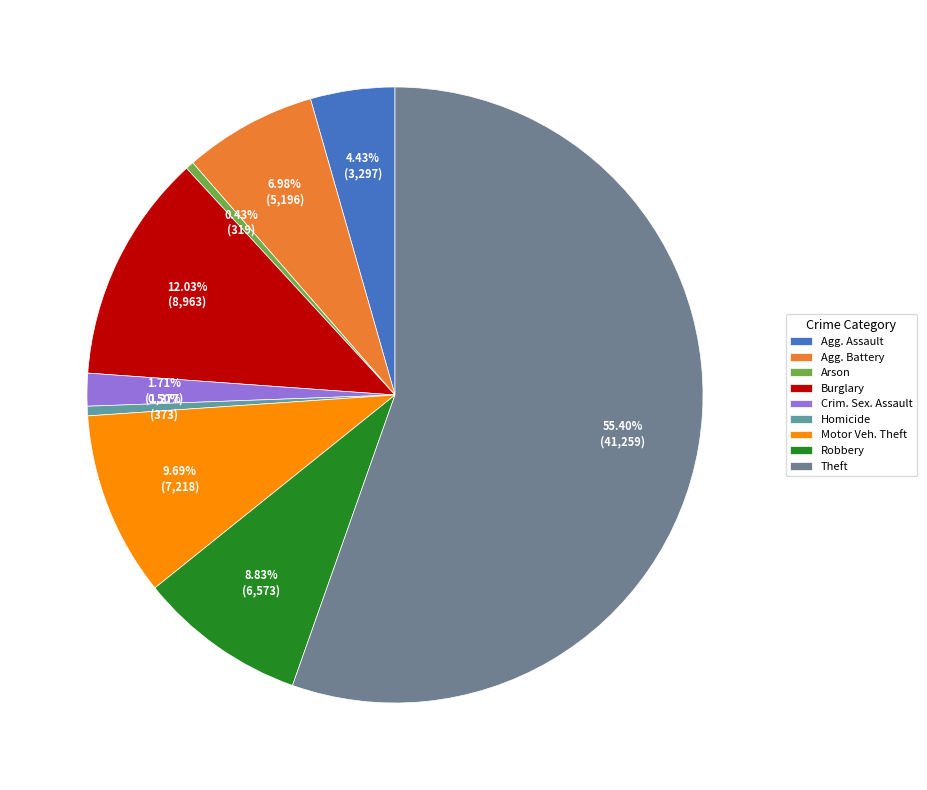

Count the number of slices in the pie.

9